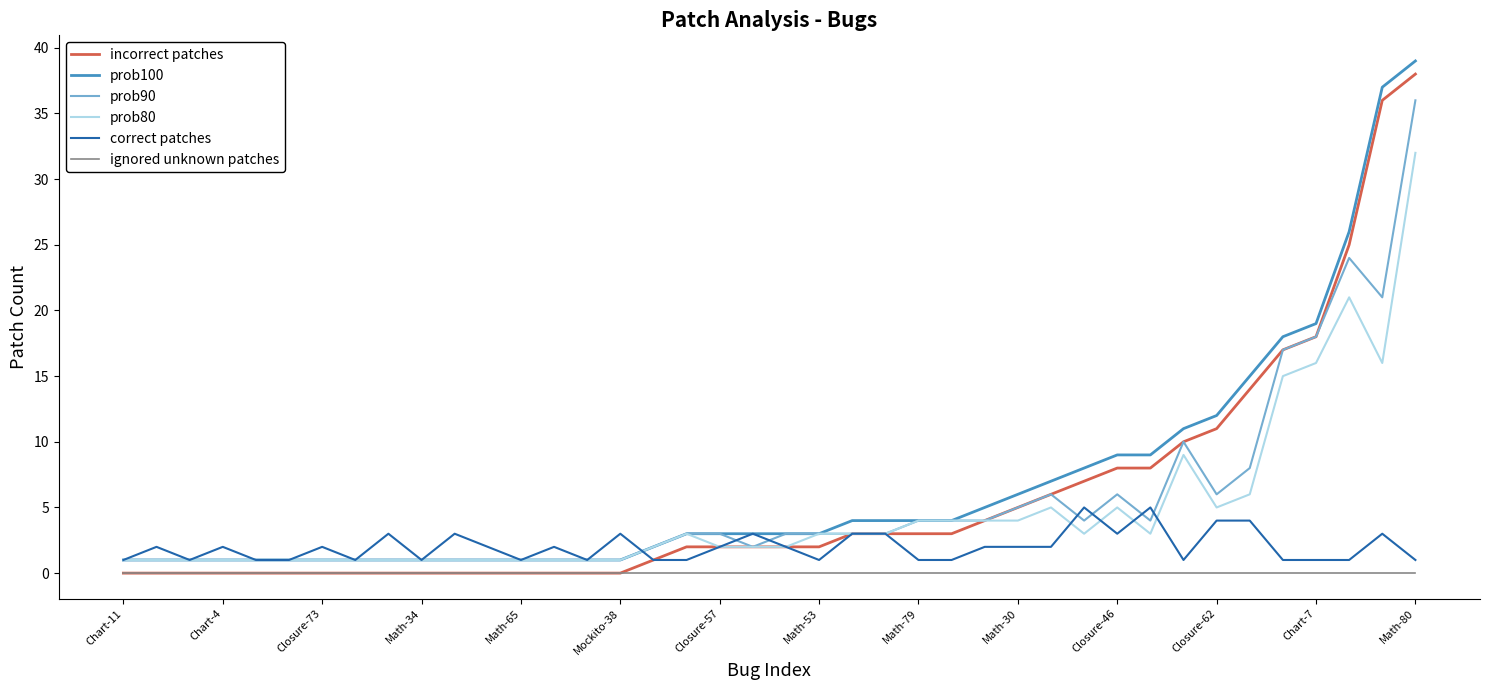

What is the greatest value displayed?

39